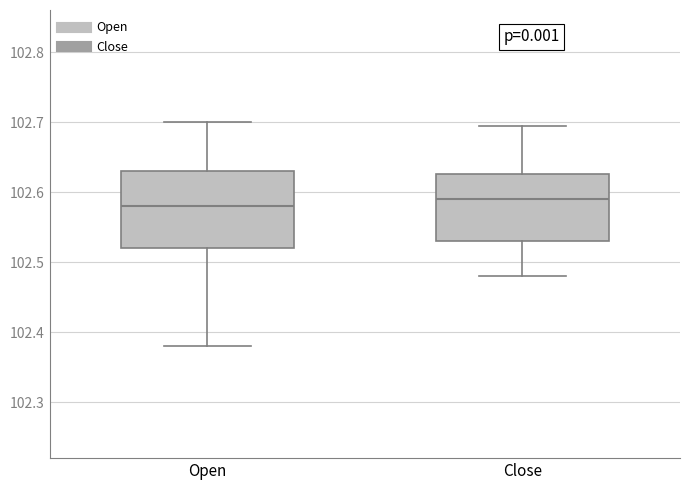

Reading left to right, read every box against the y-axis: the position of its median line, the range the box covers, and the ends of its whiskers. The values are not printed on the chart, so give them approximately, as read against the axis.

Open: median 102.58, box 102.52 to 102.63, whiskers 102.38 to 102.70
Close: median 102.59, box 102.53 to 102.63, whiskers 102.48 to 102.70